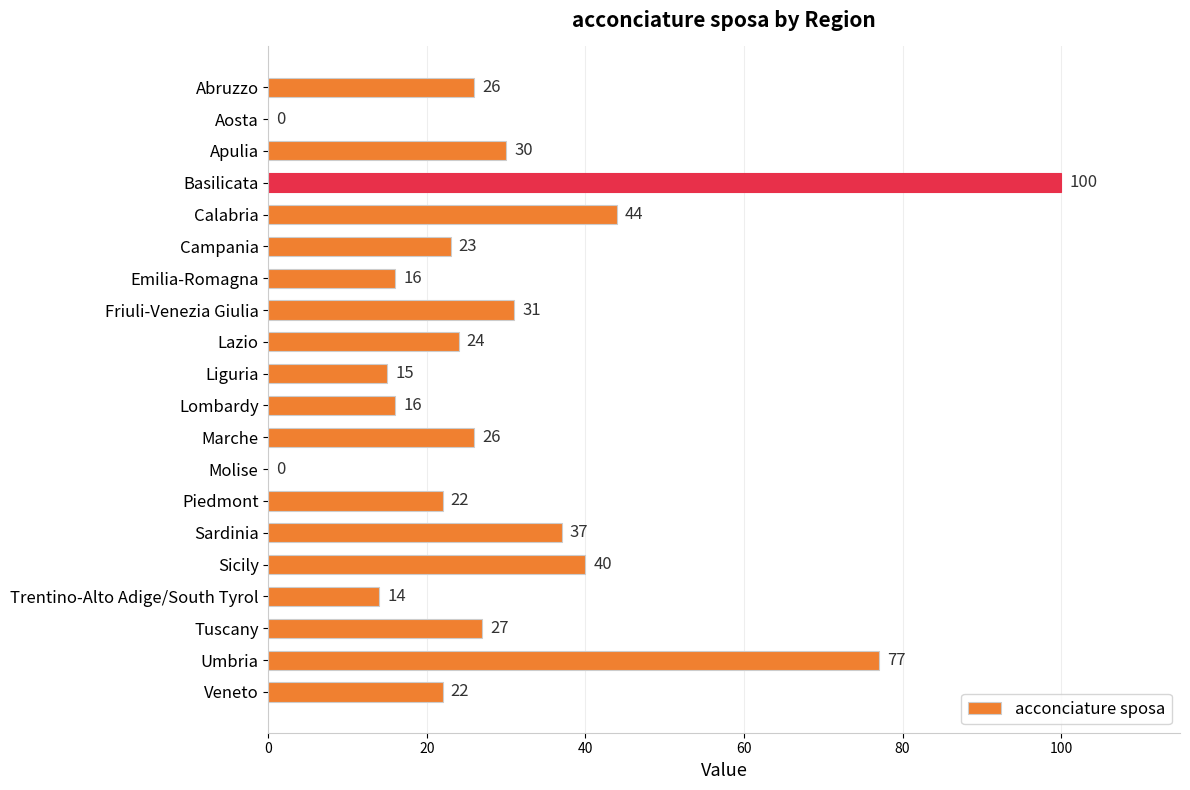

Where is the data nearest to the value 50?

Calabria